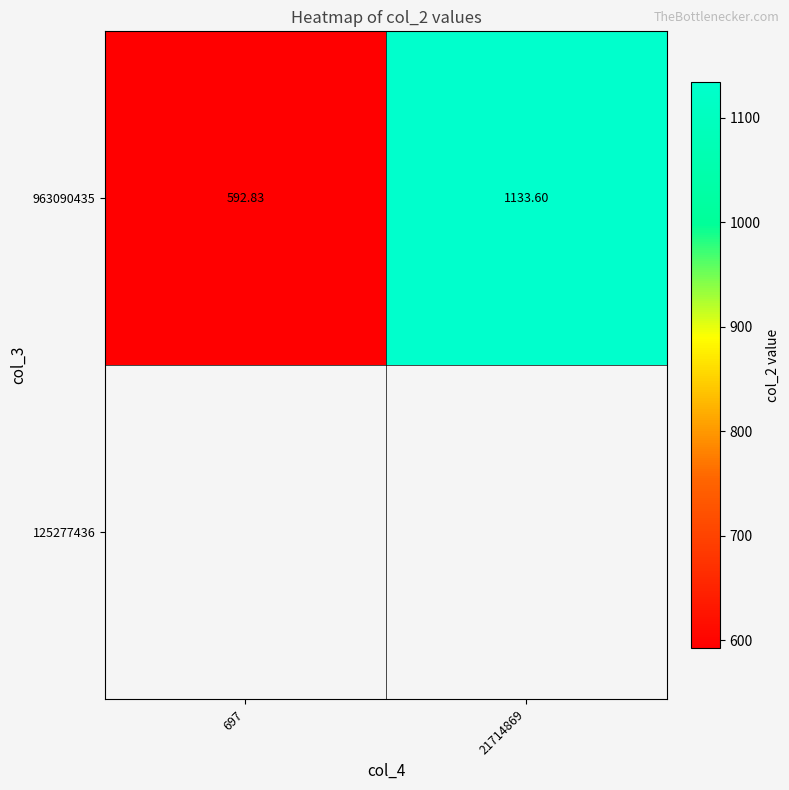

List the labels in order of value, largest first.

21714869, 697